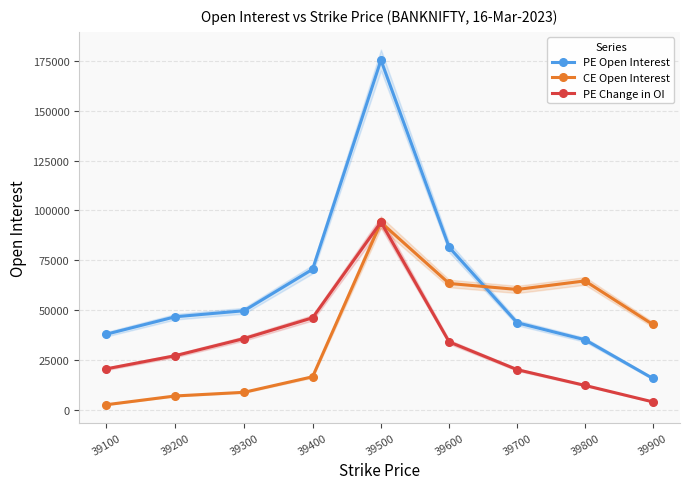

How many intersections are there between CE Open Interest and PE Open Interest?

1